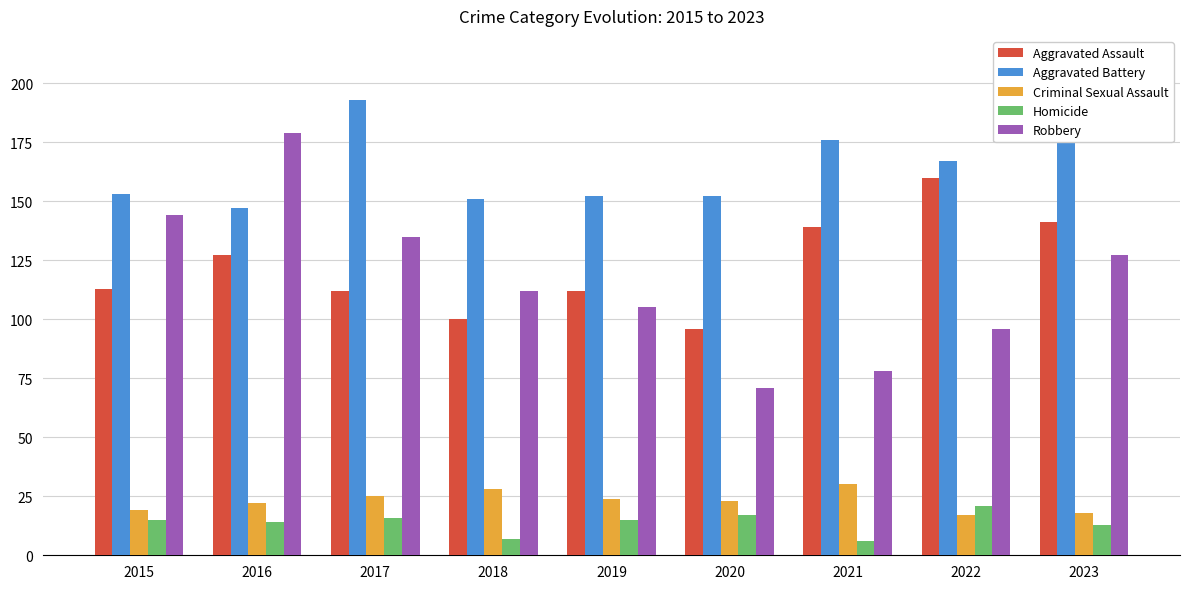

Rank the series at 2019 from lowest to highest value.

Homicide, Criminal Sexual Assault, Robbery, Aggravated Assault, Aggravated Battery